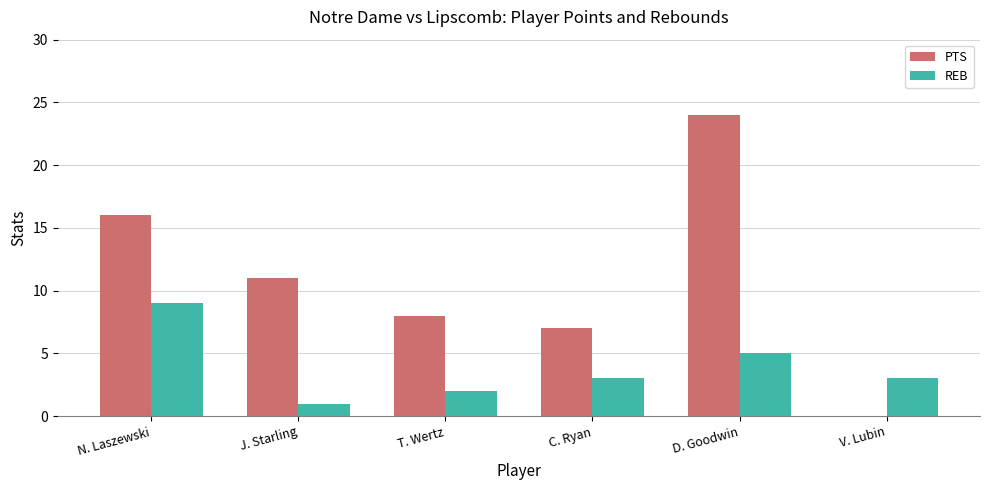

Which label corresponds to the largest value in the chart?

D. Goodwin